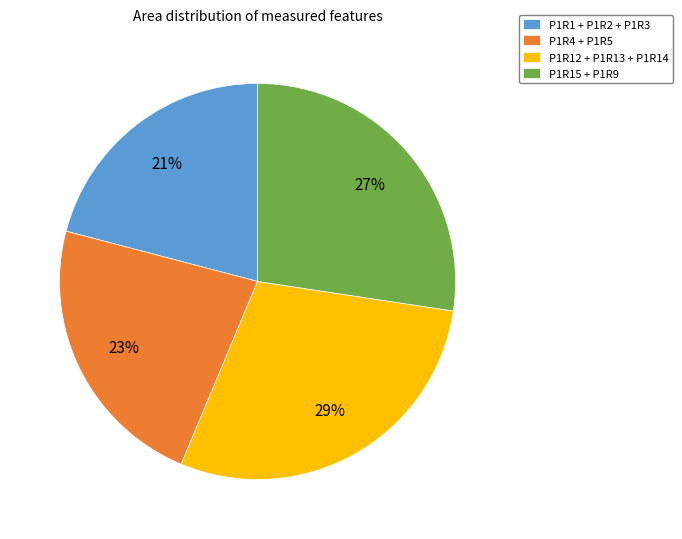

The P1R12 + P1R13 + P1R14 slice represents 22% of the pie. True or false?

False